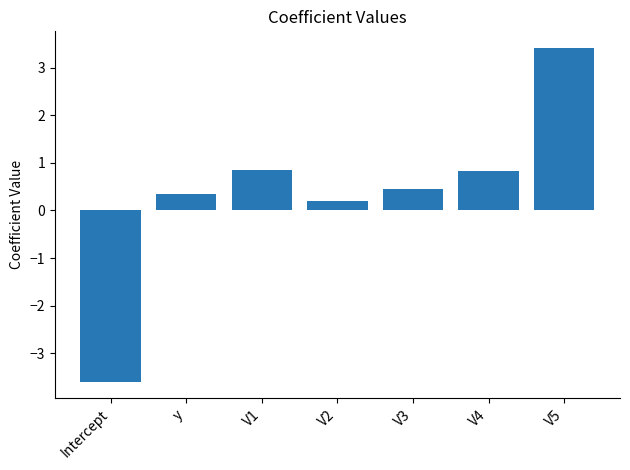

Which category has the highest value across all series?

V5